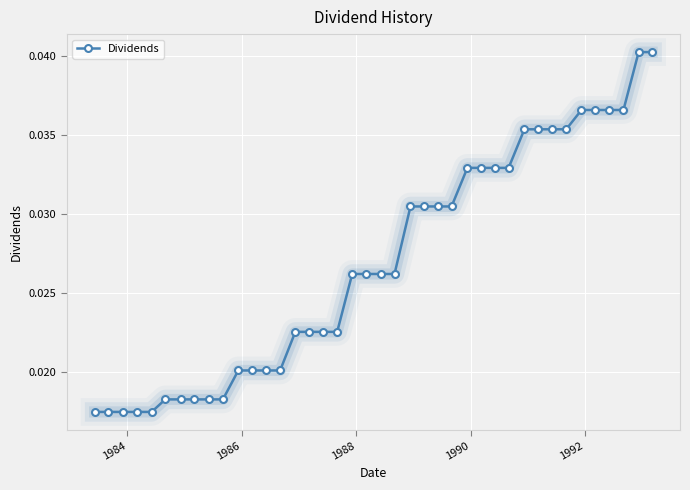

Count the values in the range 0 to 1.

40